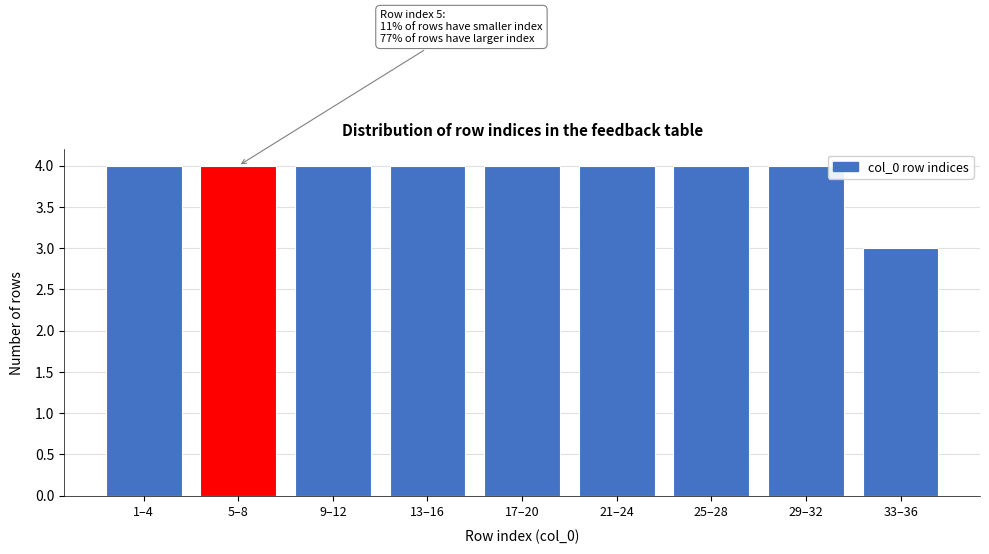

Reading left to right, list all the values displayed in this chart.

4	4	4	4	4	4	4	4	3